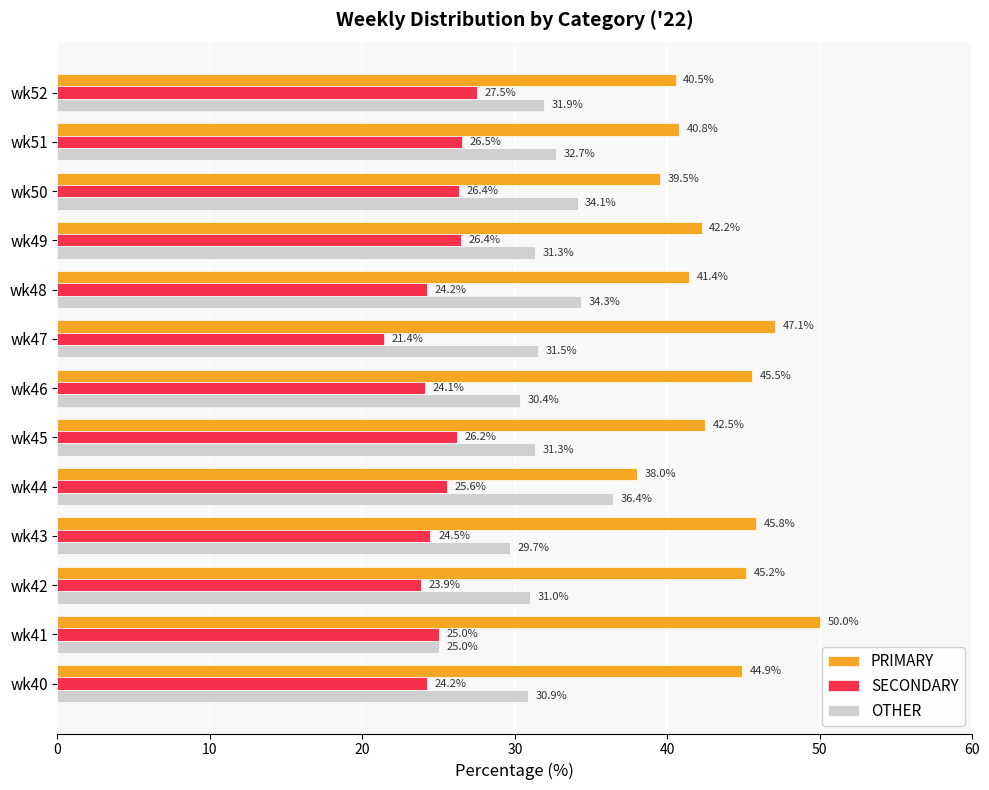

What is the difference between the highest and lowest values at wk40?

20.7